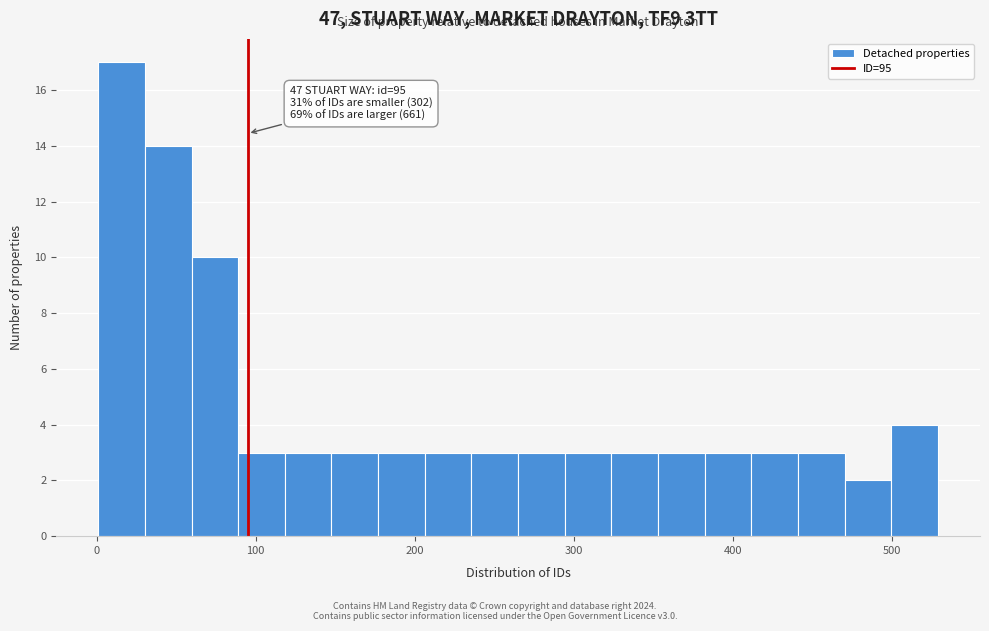

Read against the x-axis, roughly where is the centre of the tallest bar?

20